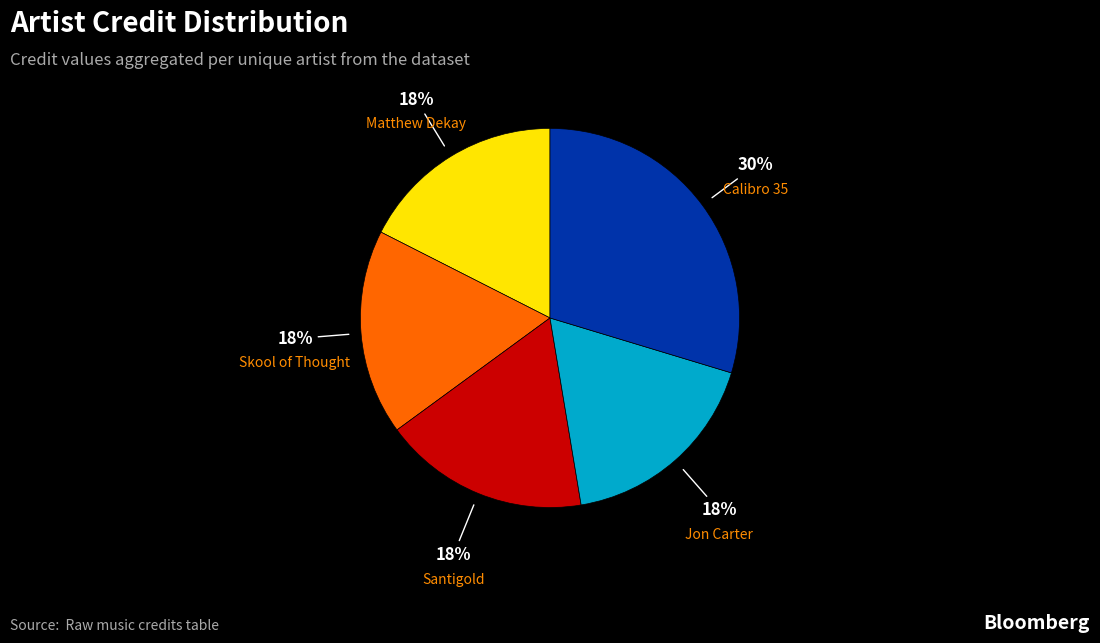

Between Calibro 35 and Matthew Dekay, which is larger?

Calibro 35